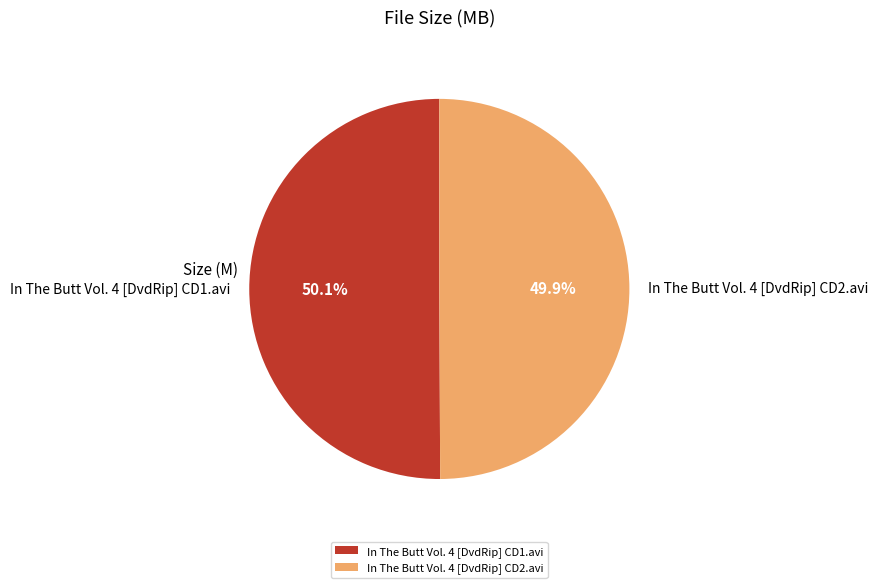

True or false: In The Butt Vol. 4 [DvdRip] CD2.avi accounts for 50% of the total.

True